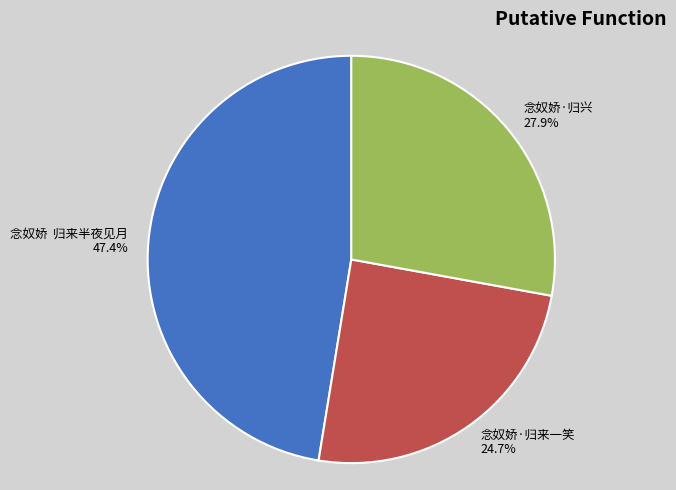

Between 念奴娇·归来一笑 24.7% and 念奴娇 归来半夜见月 47.4%, which is larger?

念奴娇 归来半夜见月 47.4%